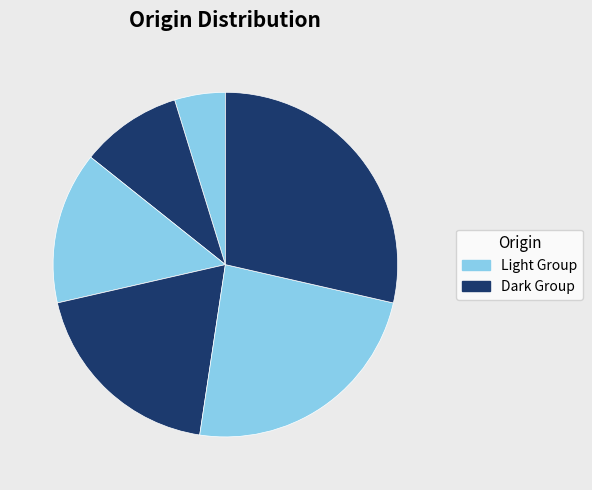

Count the number of slices in the pie.

6